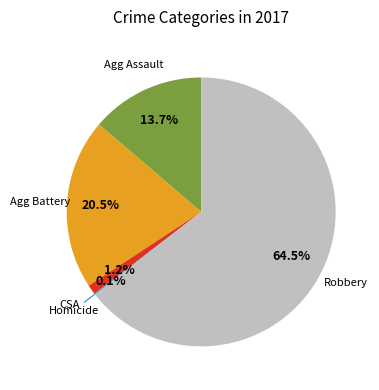

Is there any slice that represents more than half of the pie?

Yes